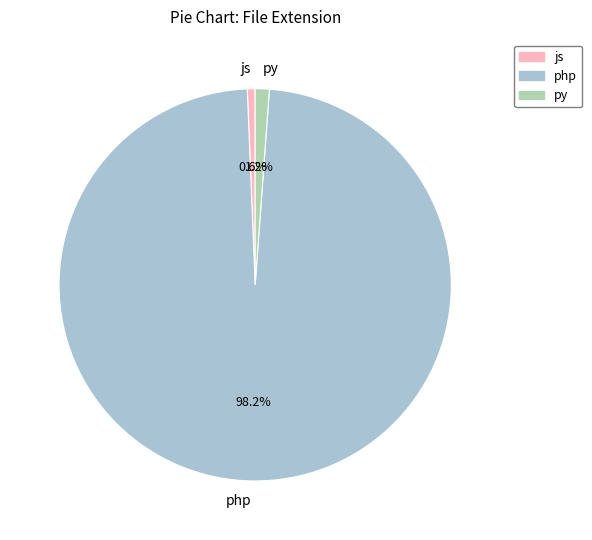

True or false: py accounts for 1% of the total.

True